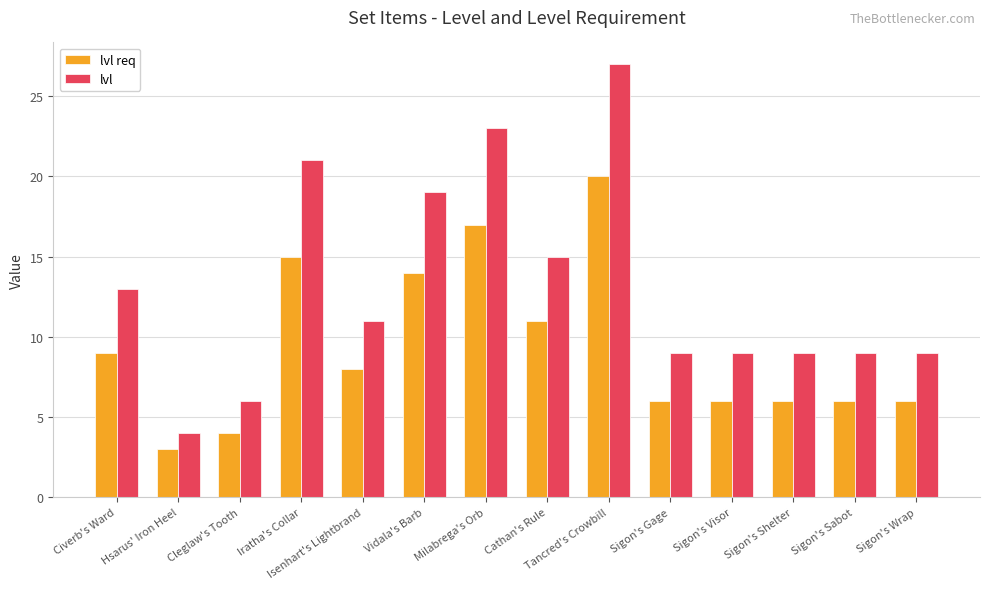

Does the chart contain stacked bars?

No